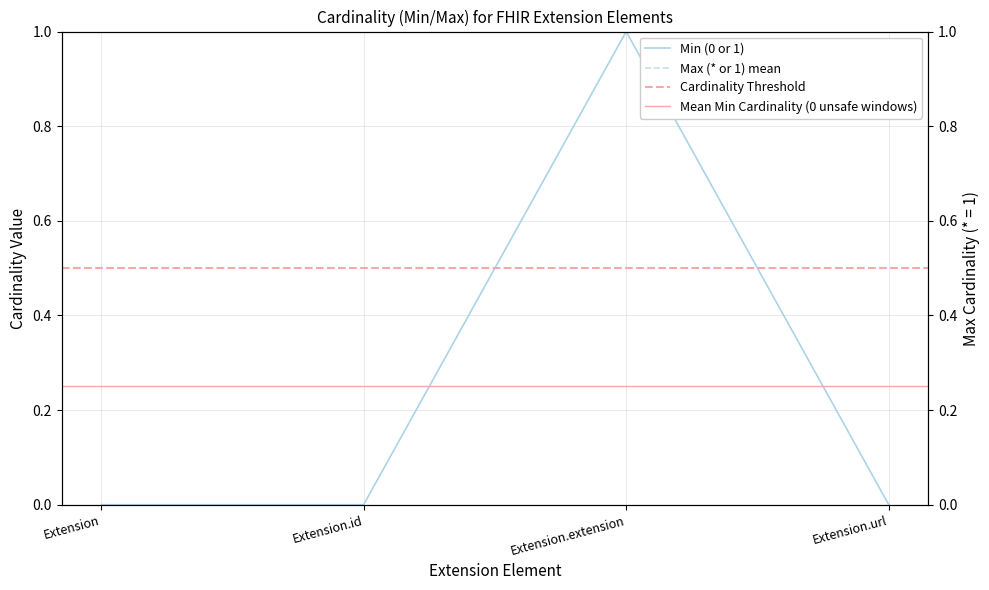

Which has a higher value, Extension.url or Extension?

Extension.url